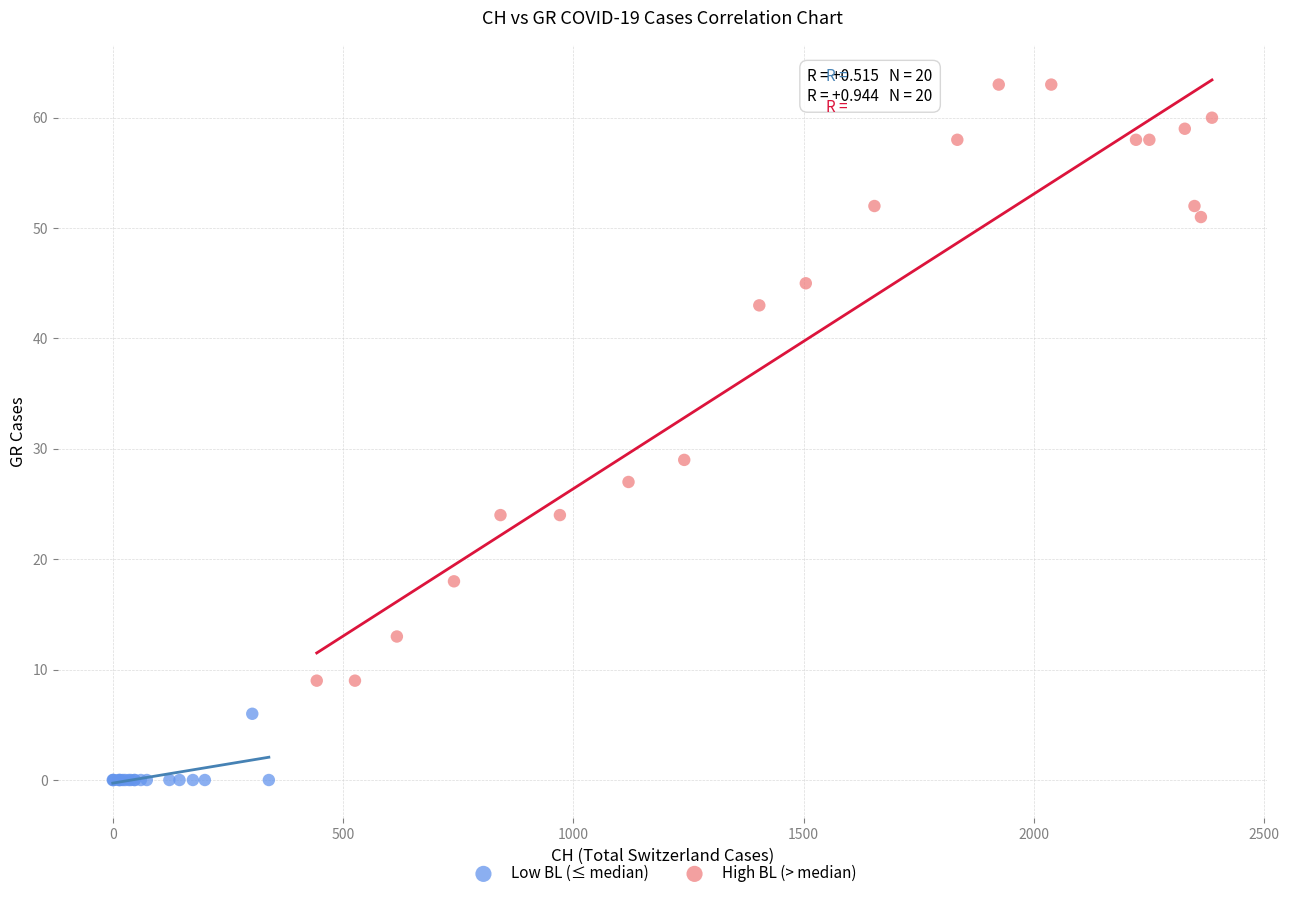

Which series contains the highest Y value?

High BL (> median)